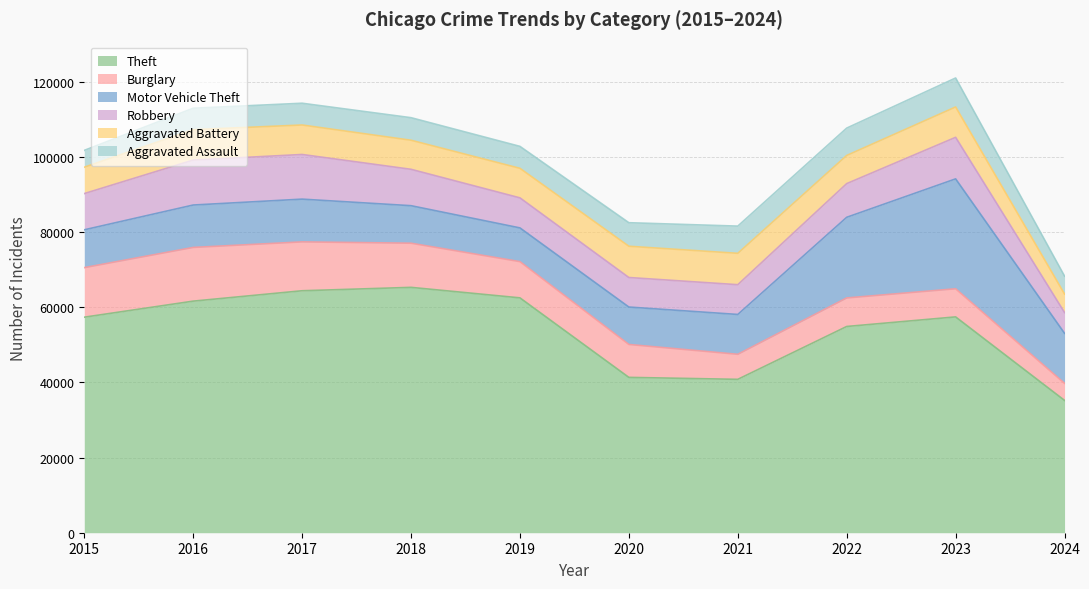

Which series has the largest total across all categories?

Theft